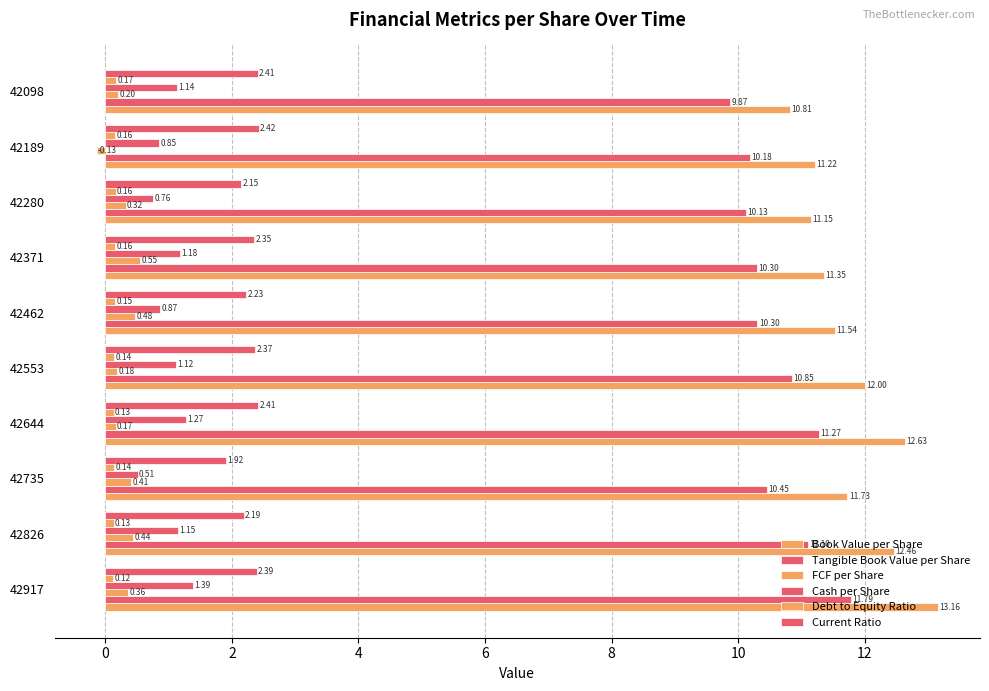

Which series has the largest range (max minus min)?

Book Value per Share